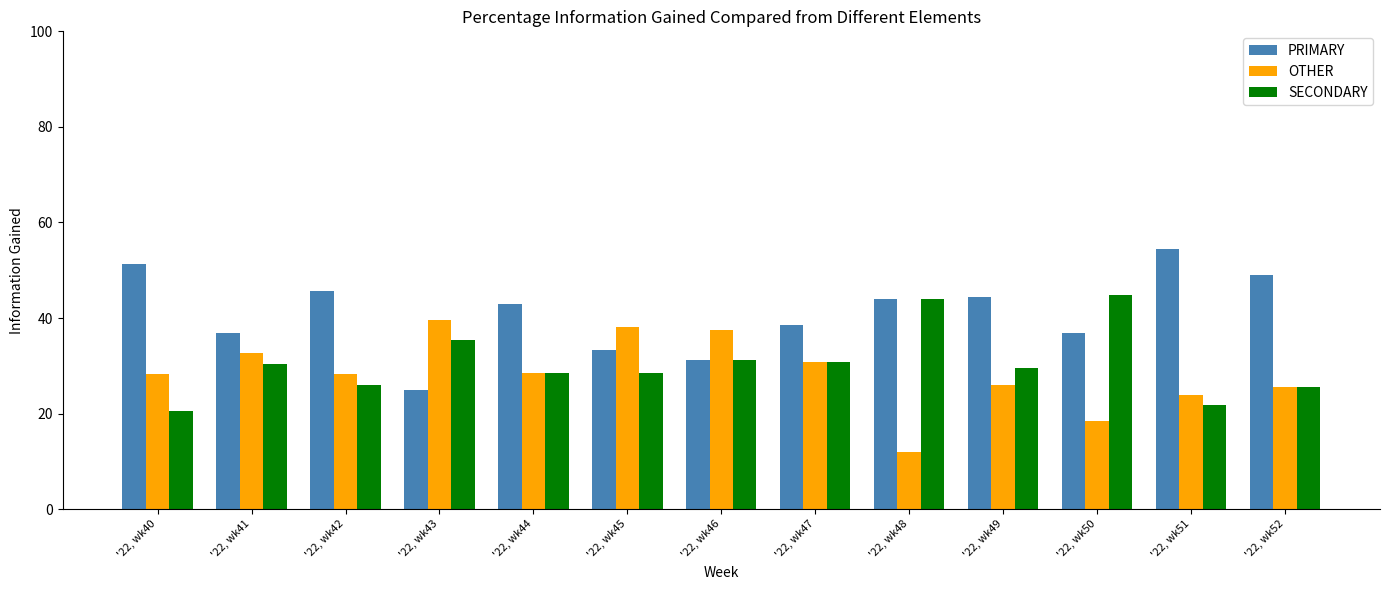

The value of SECONDARY at '22, wk40 is 30.8. True or false?

False